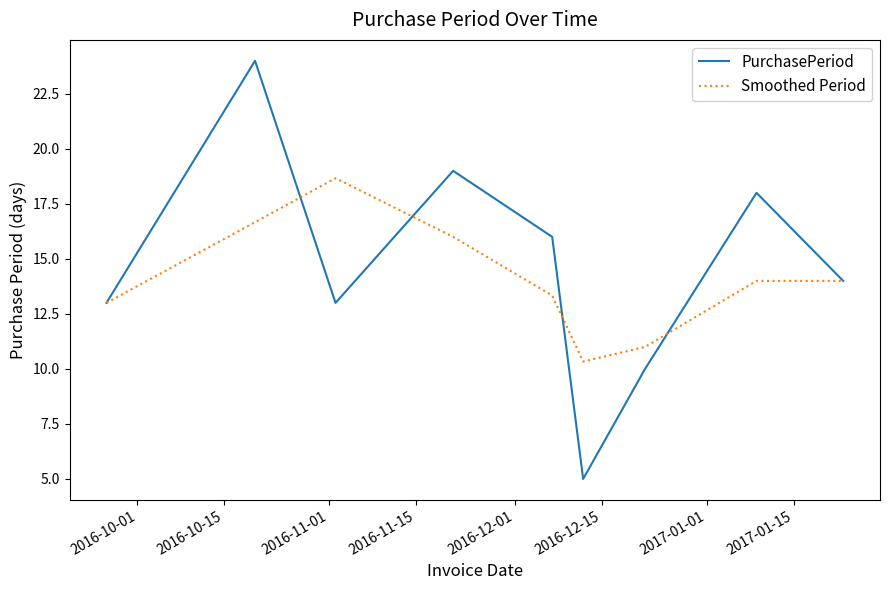

How many categories are shown in the chart?

9